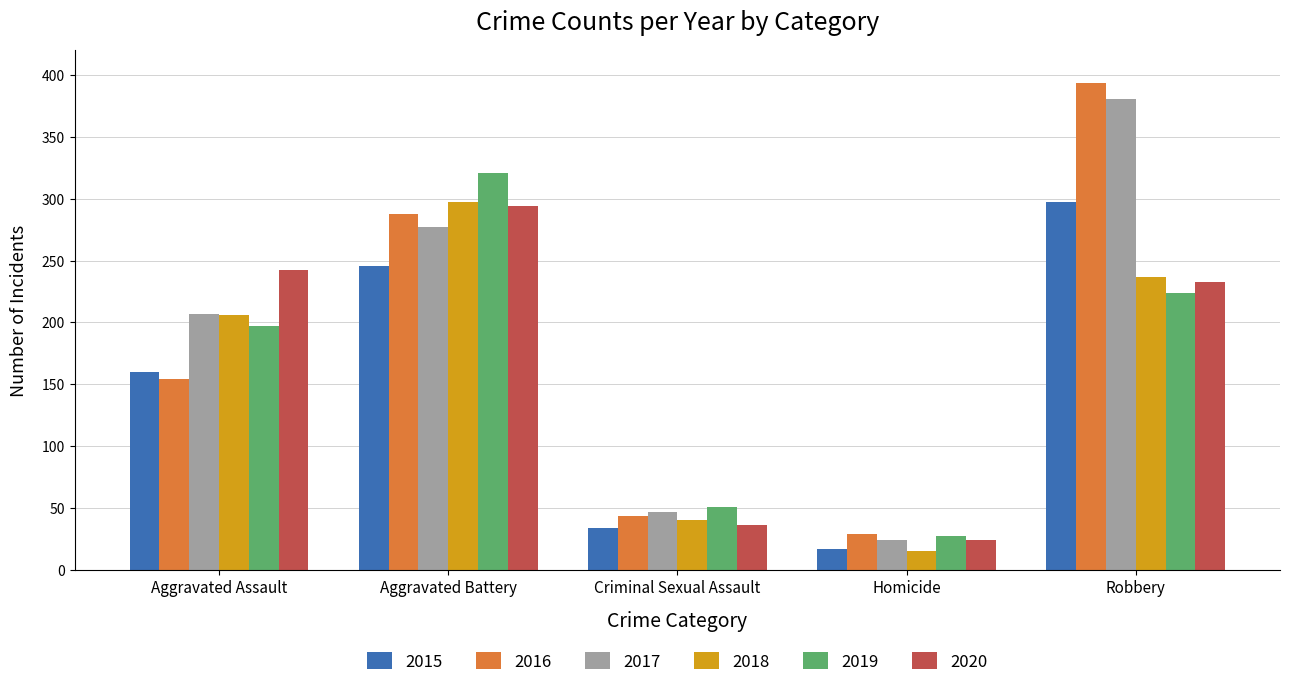

What are all the series names shown in the legend?

2015, 2016, 2017, 2018, 2019, 2020